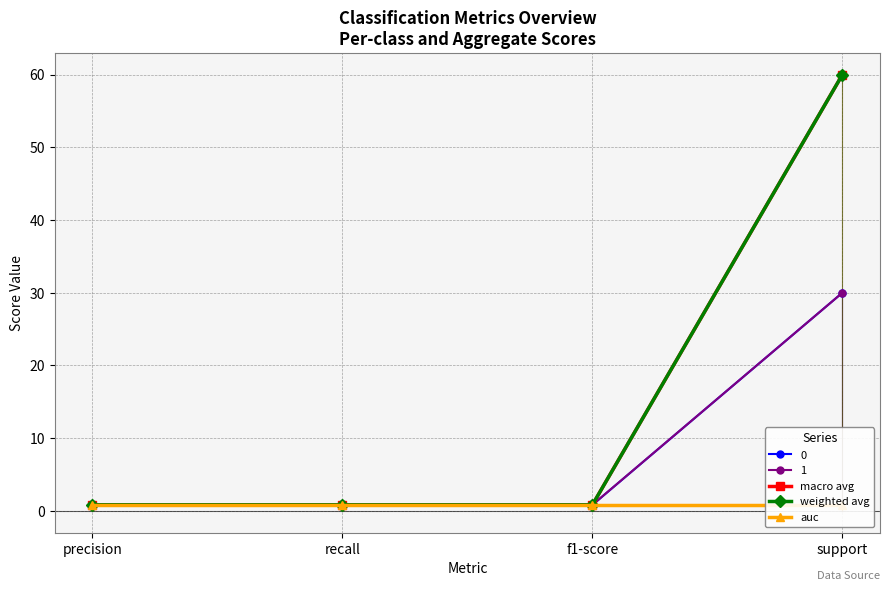

At which label is weighted avg closest to 30?

precision